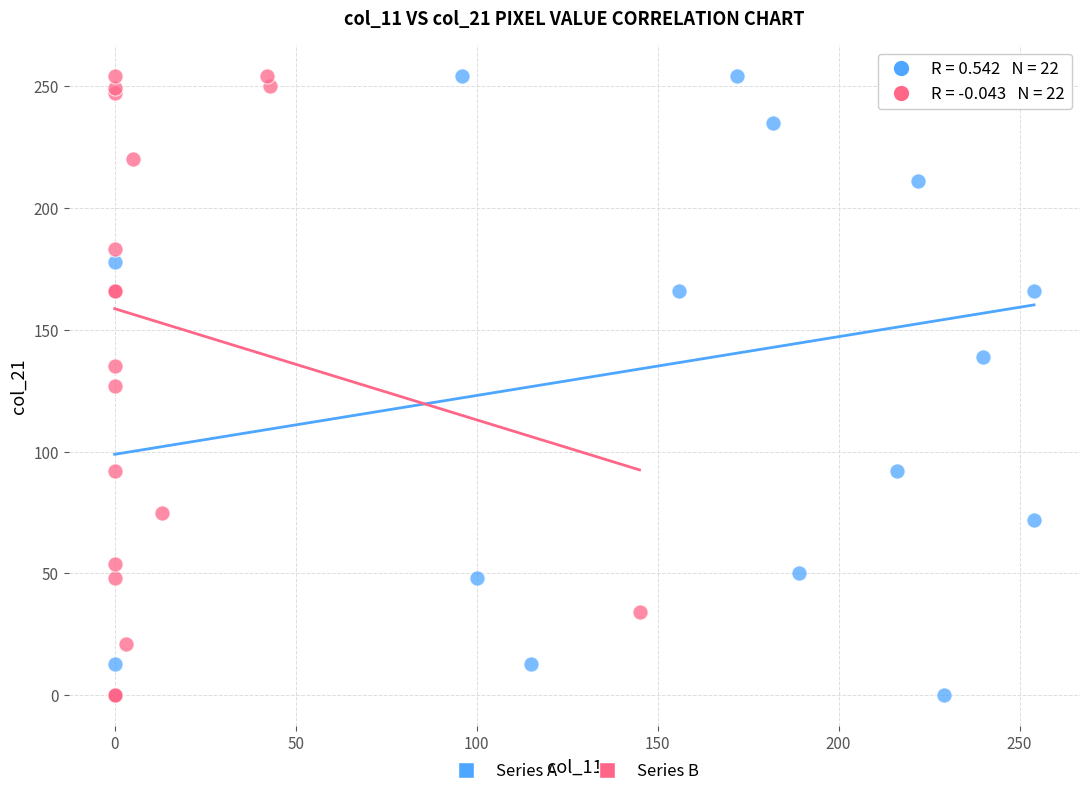

What are all the series names shown in the legend?

Series A, Series B